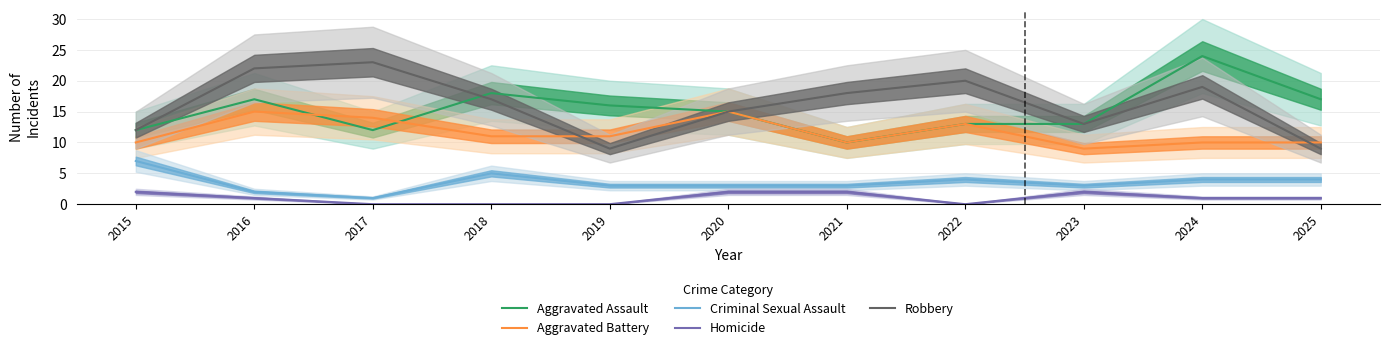

Is this an area chart (filled region under the line)?

No